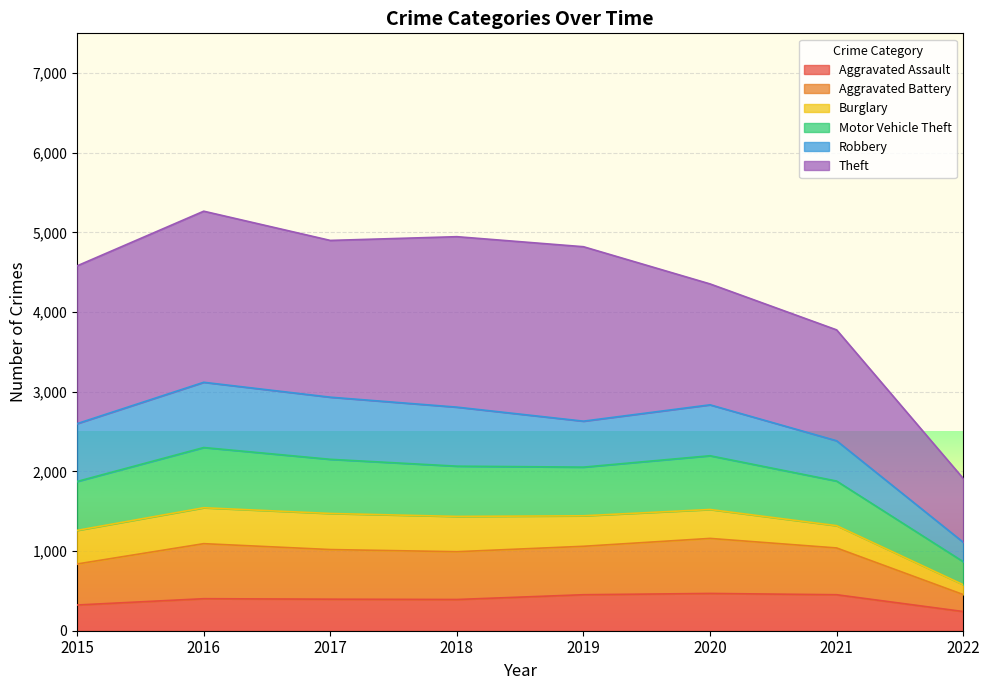

What is the value of the Aggravated Assault point at the 3rd from the left?

396